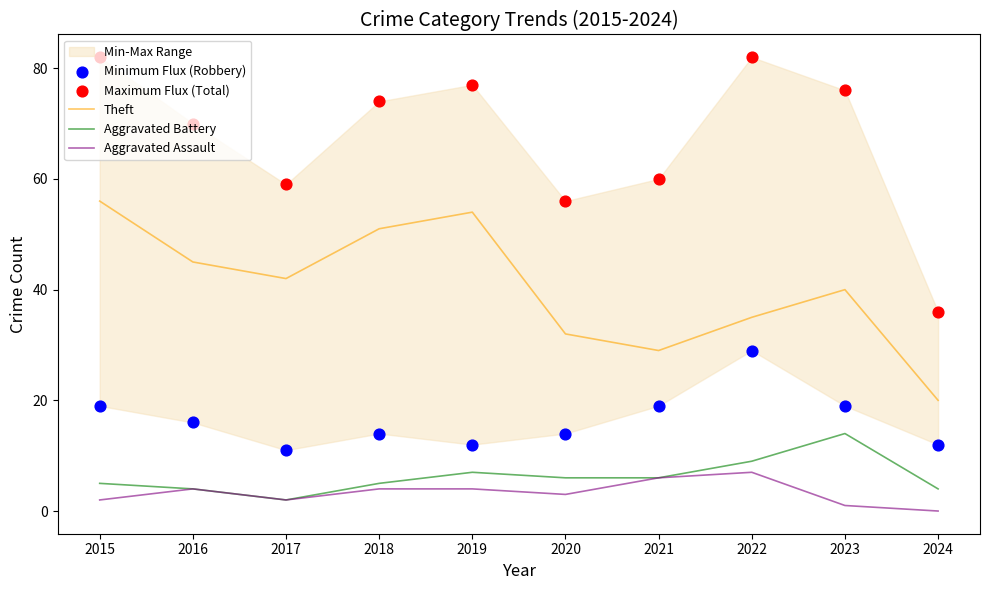

What is the total value across all series at 2022?

162